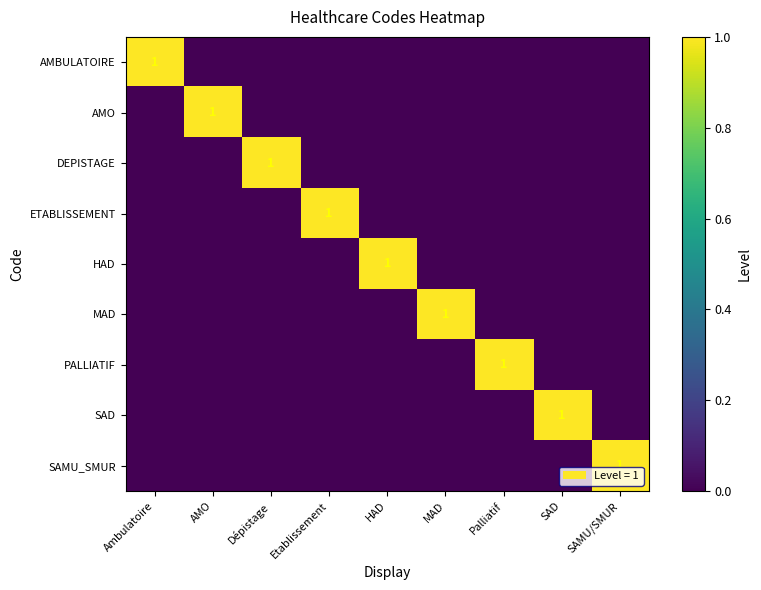

Is the value of AMBULATOIRE at Dépistage greater than the value of DEPISTAGE at SAMU/SMUR?

No